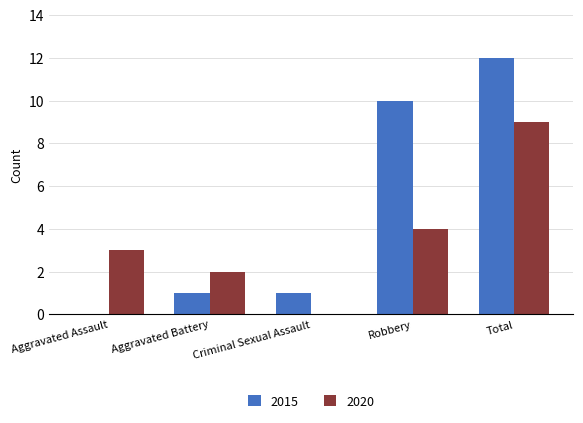

What is the sum of all 2020 values?

18